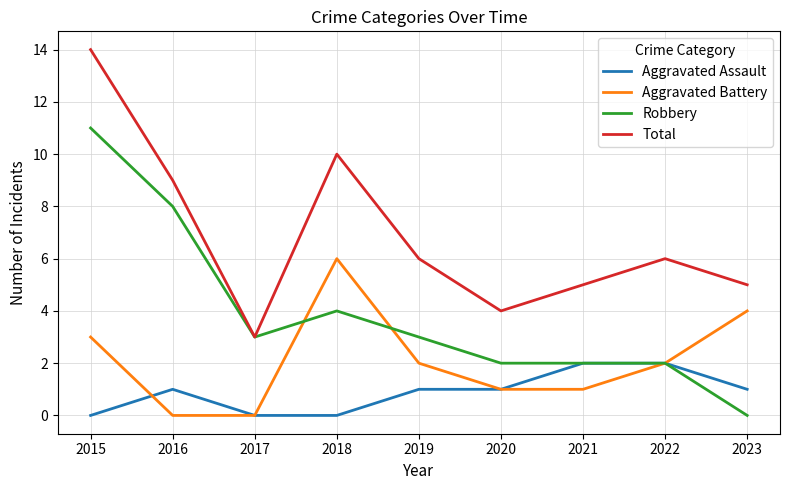

How many lines are shown in the chart?

4